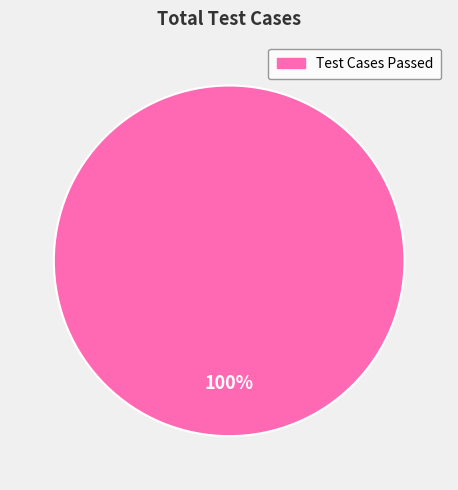

How many slices are in this pie chart?

1